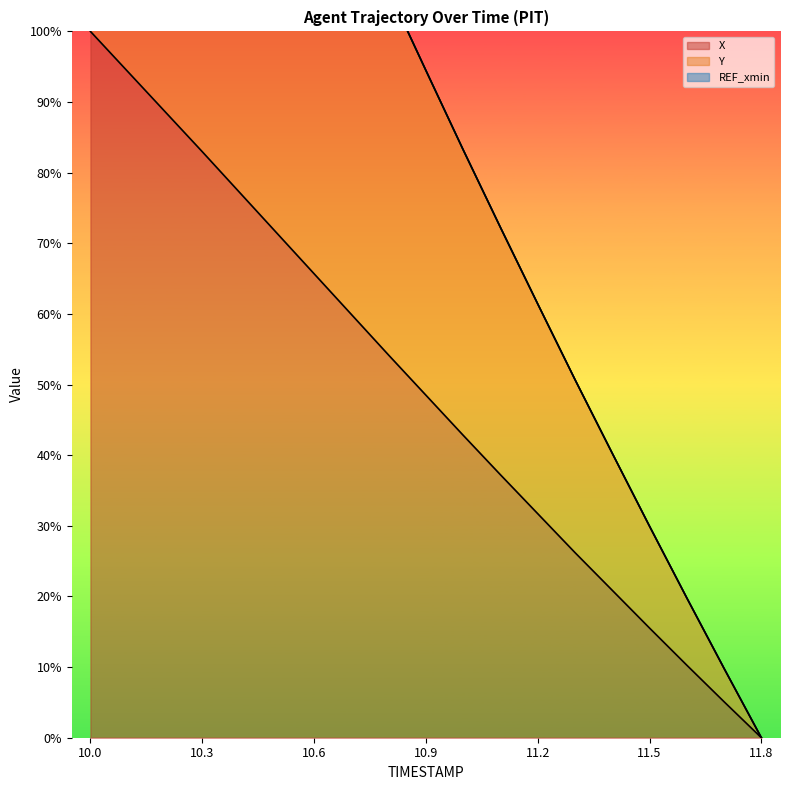

True or false: X and Y intersect in this chart.

False